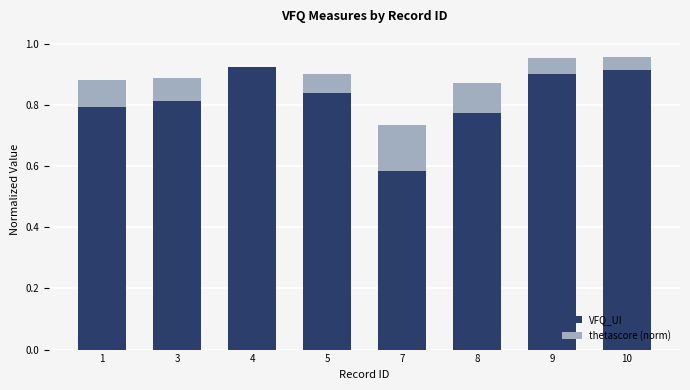

True or false: VFQ_UI has a value of 1.3 at 4.

False